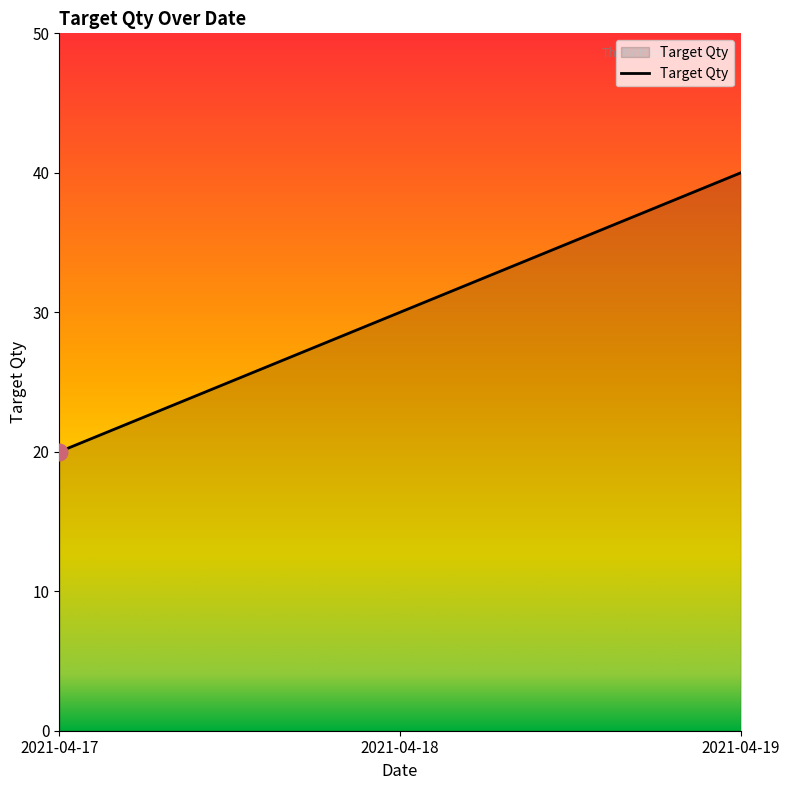

How many values are between 20 and 40?

3